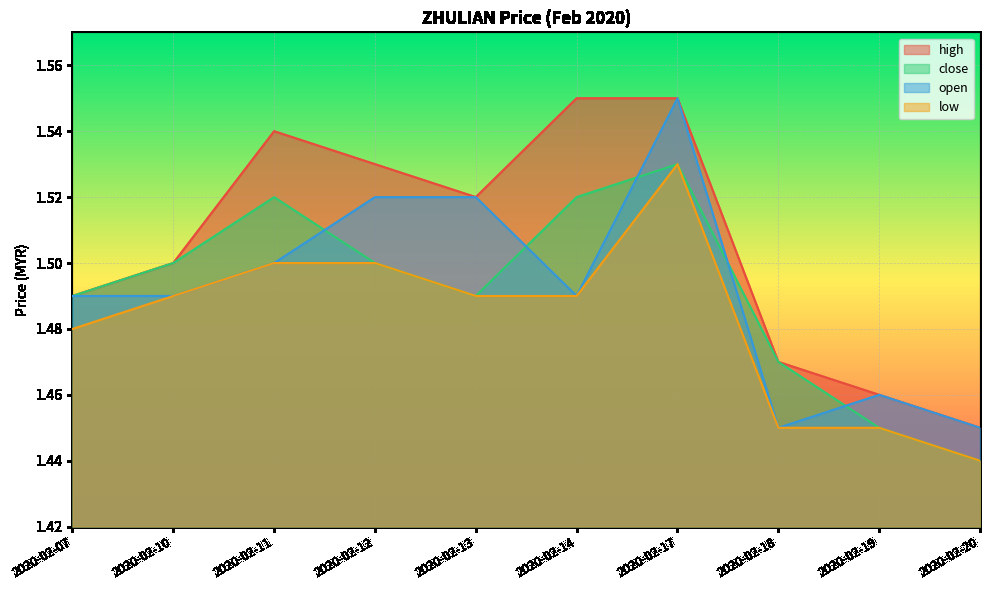

True or false: high has more than 2 points higher than both neighbors.

False